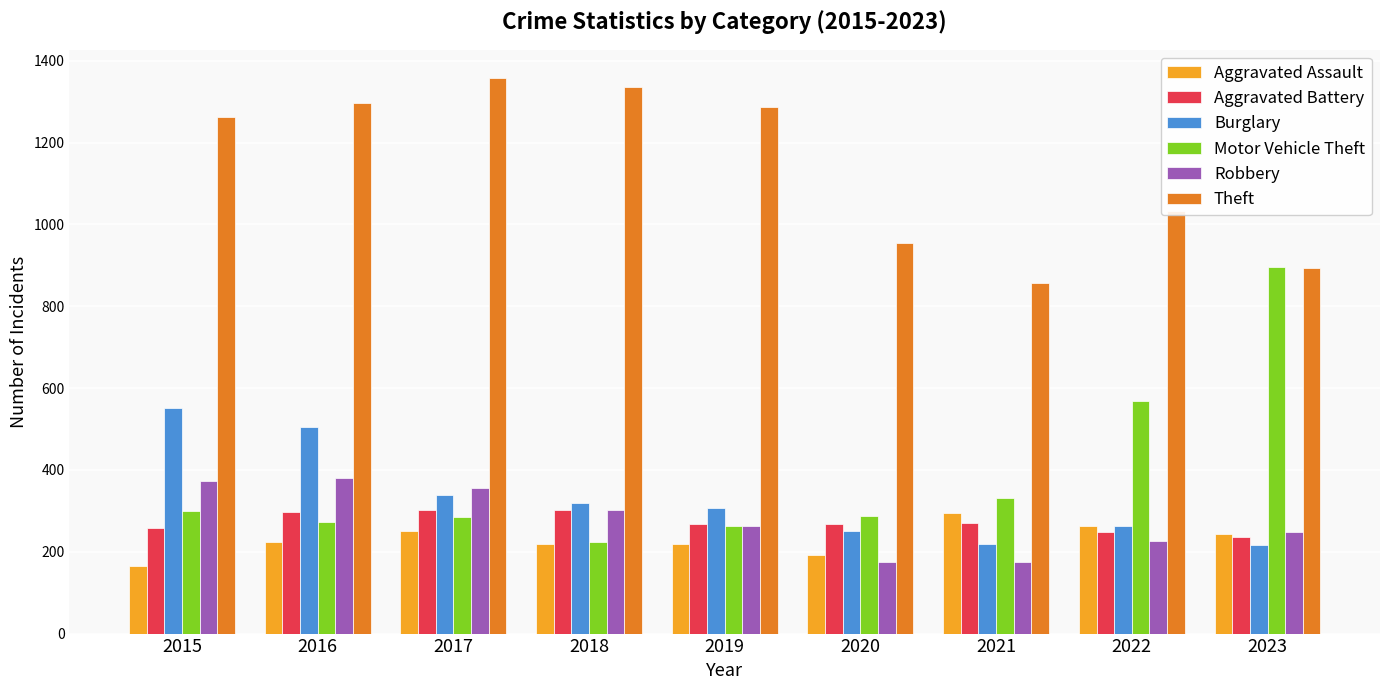

What is the total value across all series at 2023?

2735